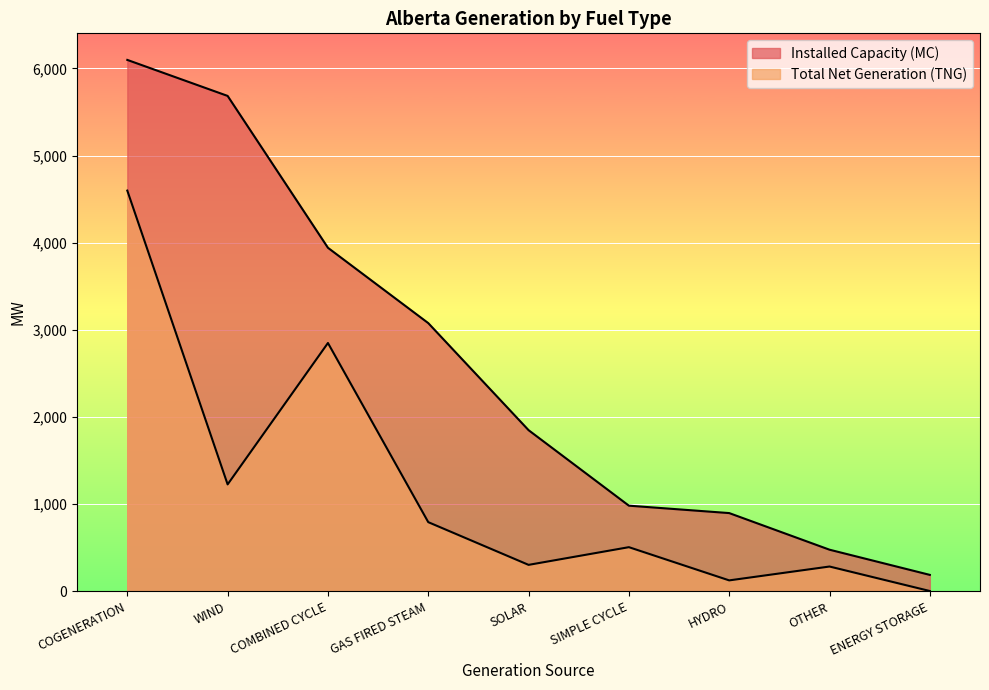

Is it true that Installed Capacity (MC) equals 1850 at SOLAR?

True